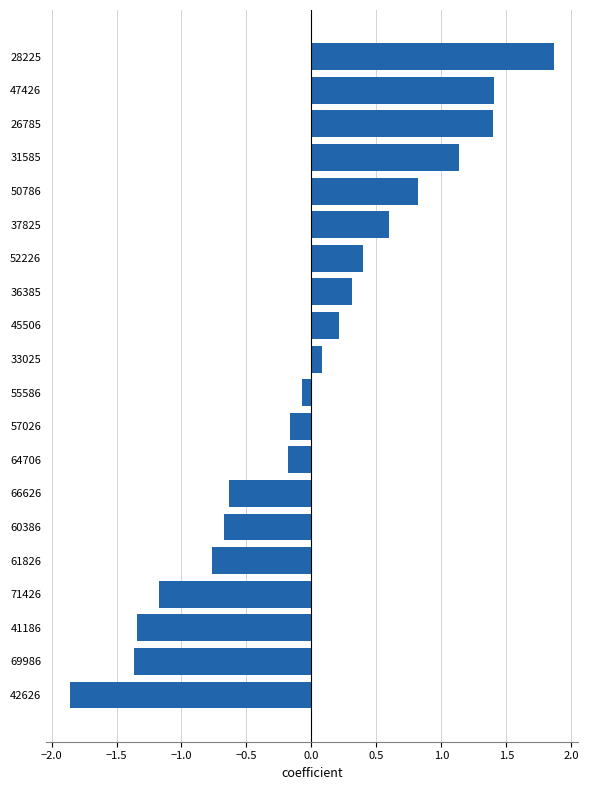

True or false: the data shows 0.8 at 26785.

False